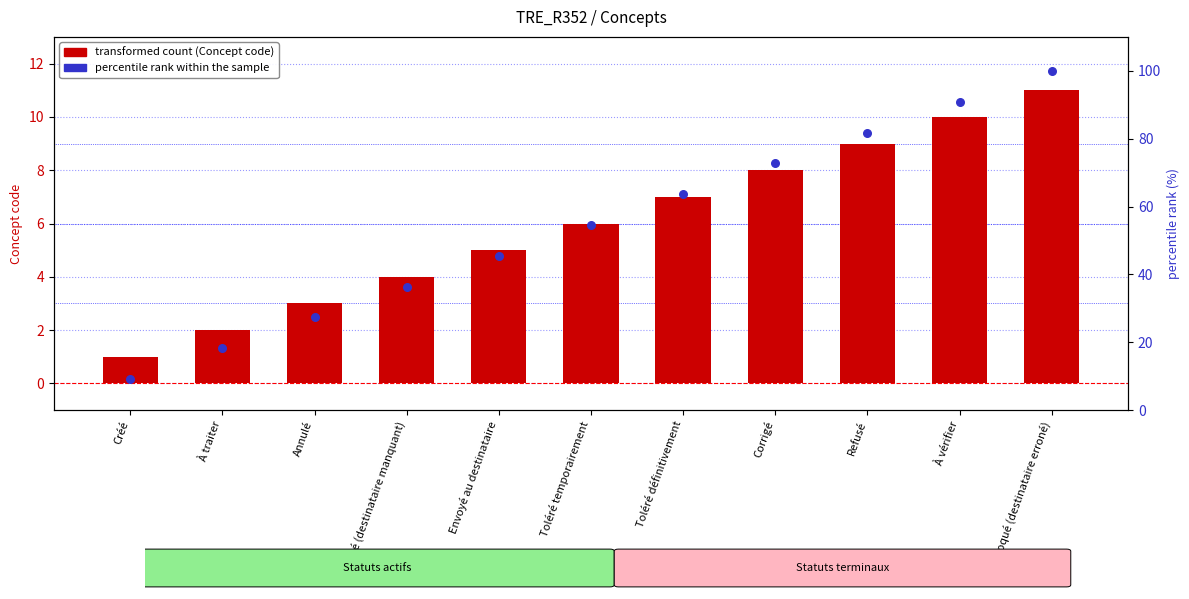

Is the value of Concept code at Annulé greater than the value of percentile rank within the sample at Refusé?

No